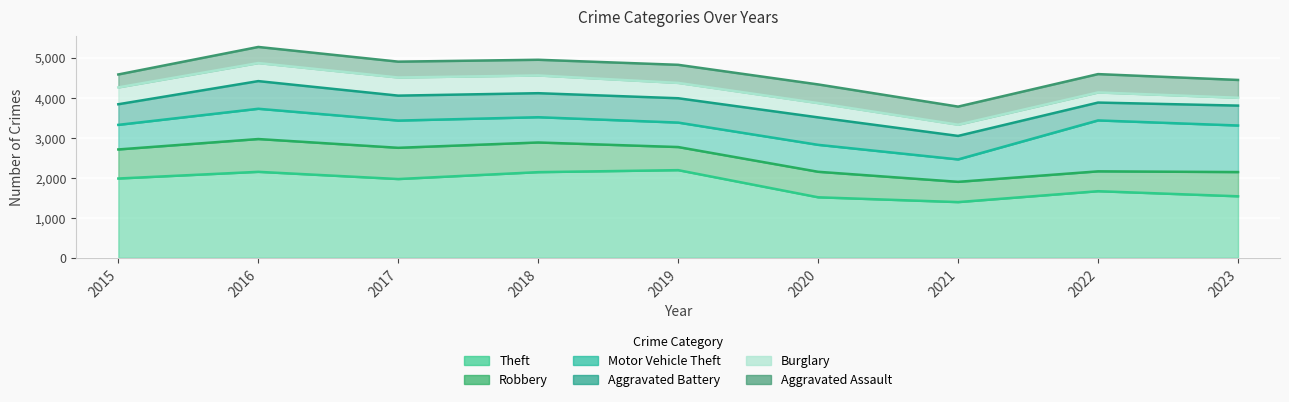

The Motor Vehicle Theft series shows 382 at 2021. True or false?

False